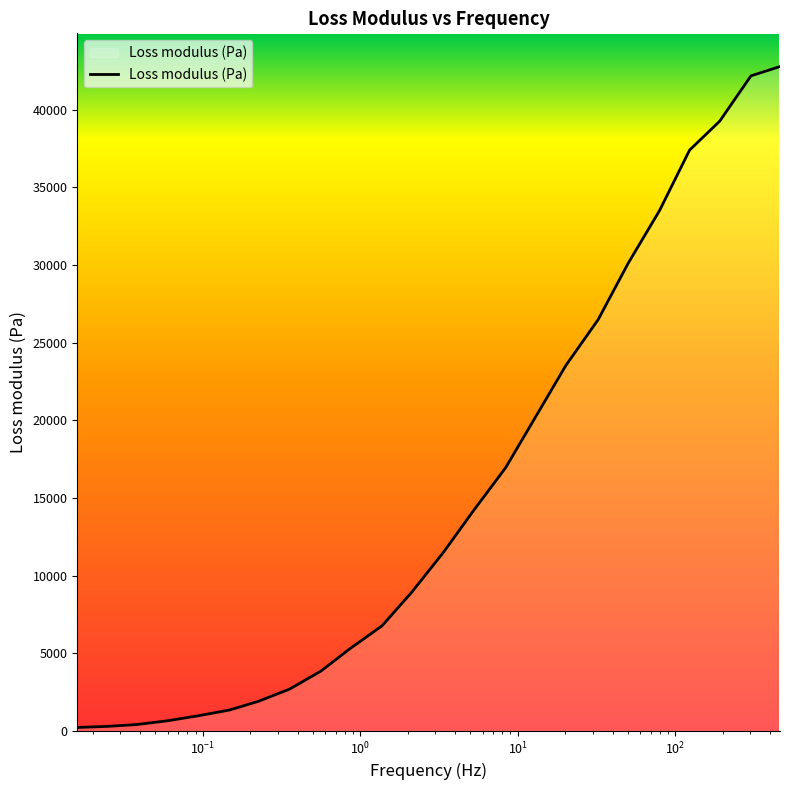

What is the greatest value displayed?

42775.2